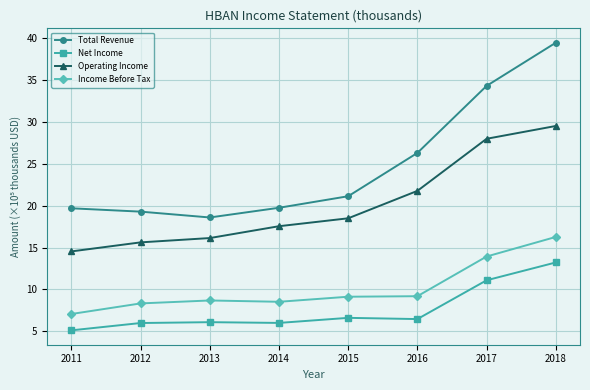

True or false: Total Revenue and Net Income cross at least once.

False